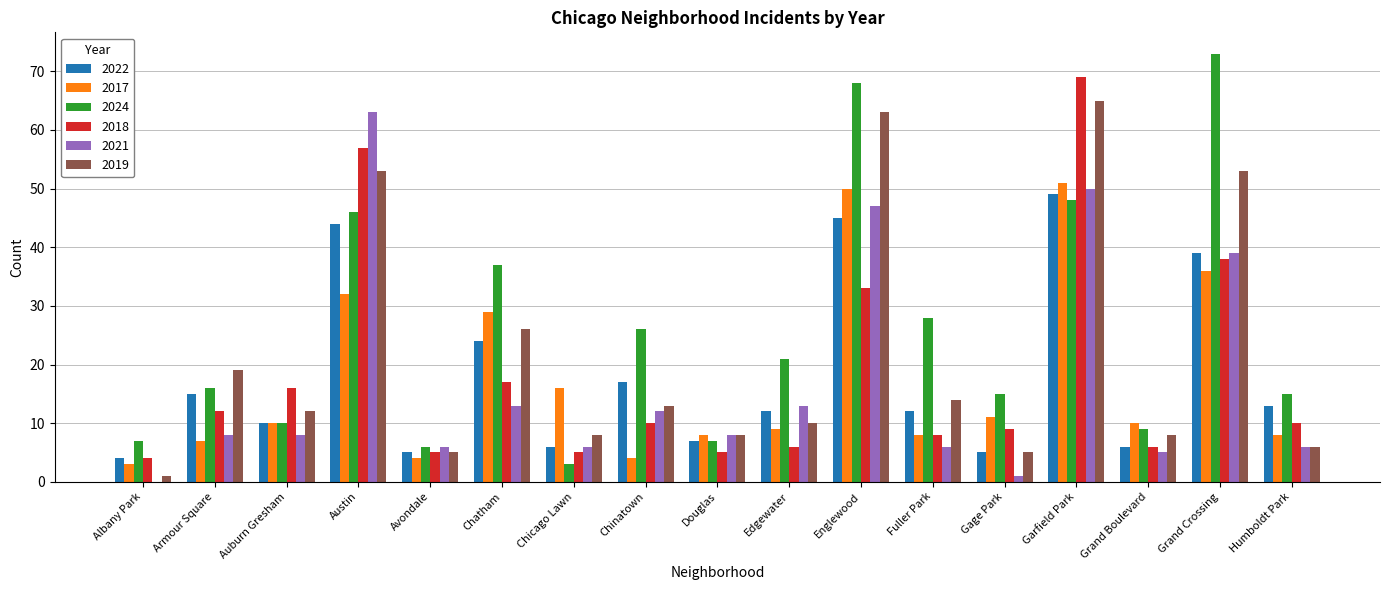

Reading right to left, list all the values displayed in this chart.

2022: 13	39	6	49	5	12	45	12	7	17	6	24	5	44	10	15	4
2017: 8	36	10	51	11	8	50	9	8	4	16	29	4	32	10	7	3
2024: 15	73	9	48	15	28	68	21	7	26	3	37	6	46	10	16	7
2018: 10	38	6	69	9	8	33	6	5	10	5	17	5	57	16	12	4
2021: 6	39	5	50	1	6	47	13	8	12	6	13	6	63	8	8	0
2019: 6	53	8	65	5	14	63	10	8	13	8	26	5	53	12	19	1